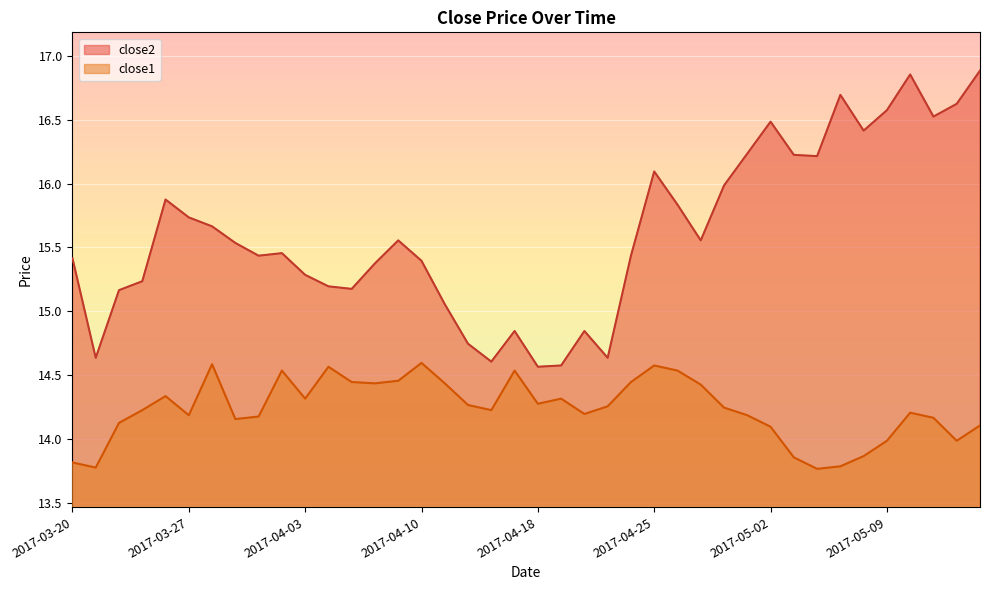

What is the label of the 8th point from the right?

2017-05-04